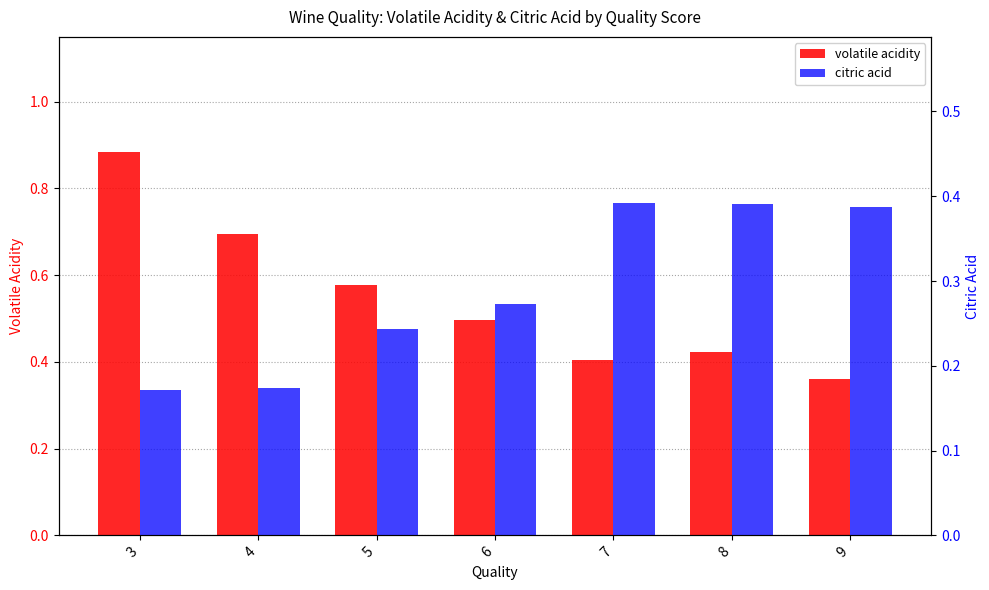

What is the difference between the volatile acidity values at 9 and 6?

0.1